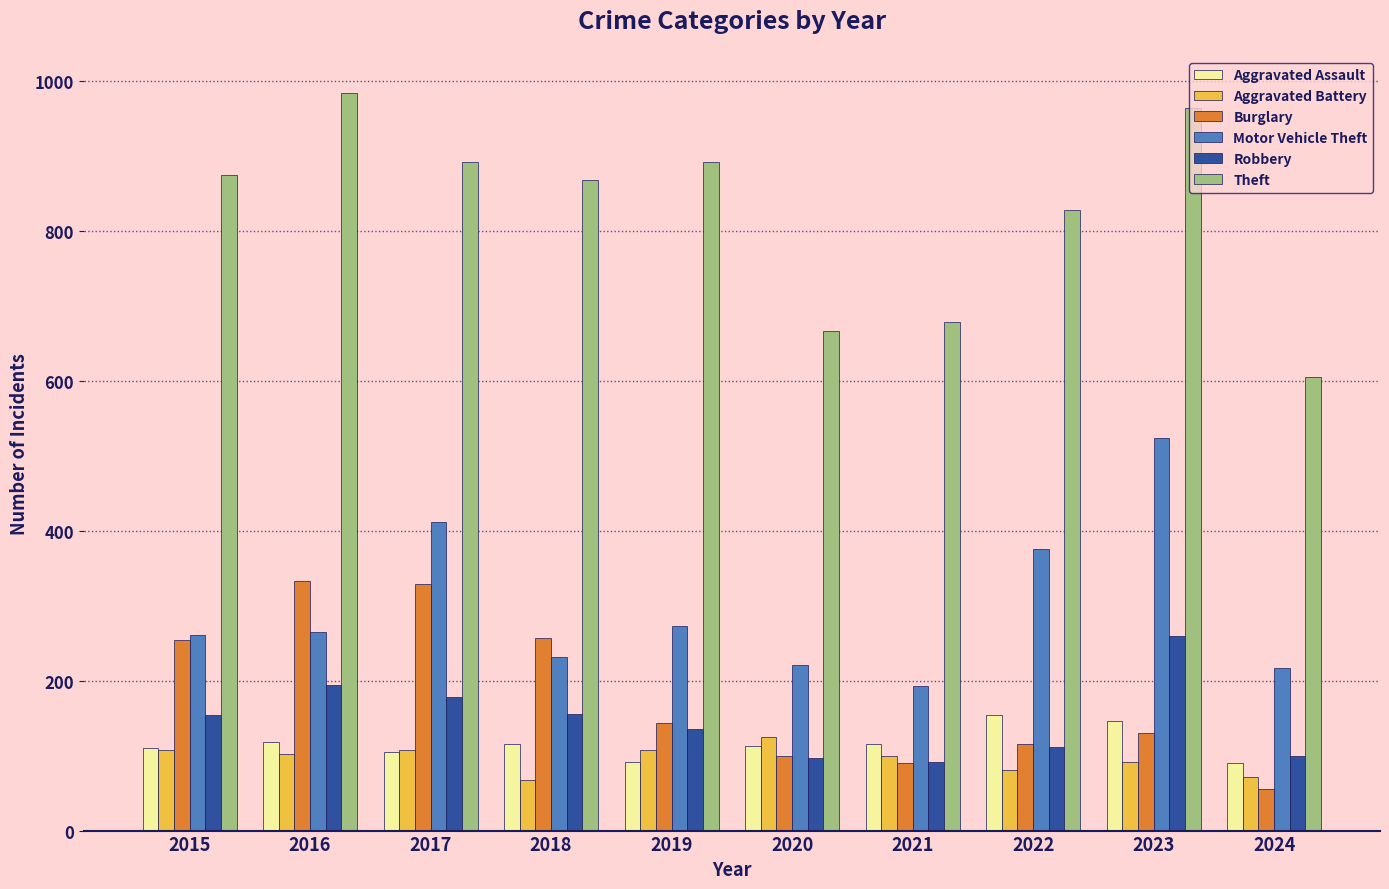

At 2023, list the series in order from largest to smallest.

Theft, Motor Vehicle Theft, Robbery, Aggravated Assault, Burglary, Aggravated Battery